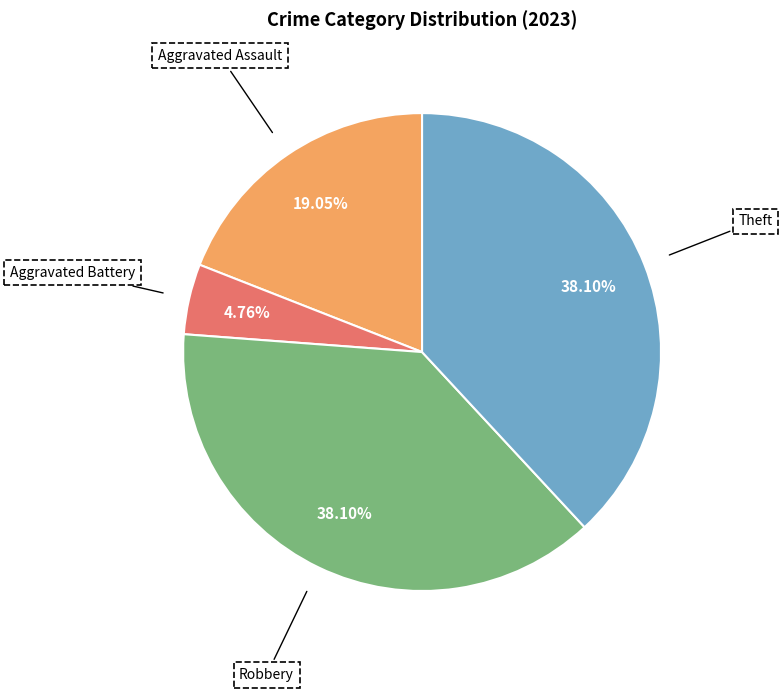

Does any single category account for the majority?

No